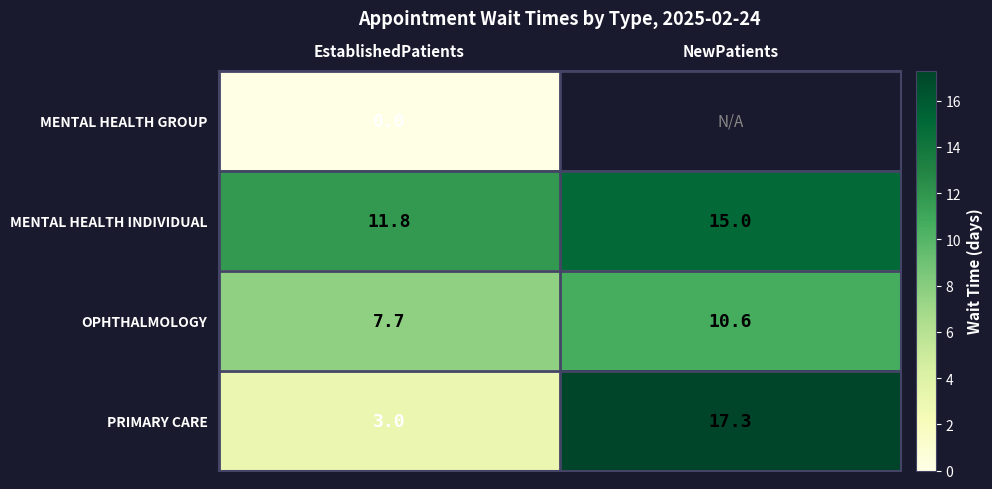

Which category has the highest value in the PRIMARY CARE series?

NewPatients